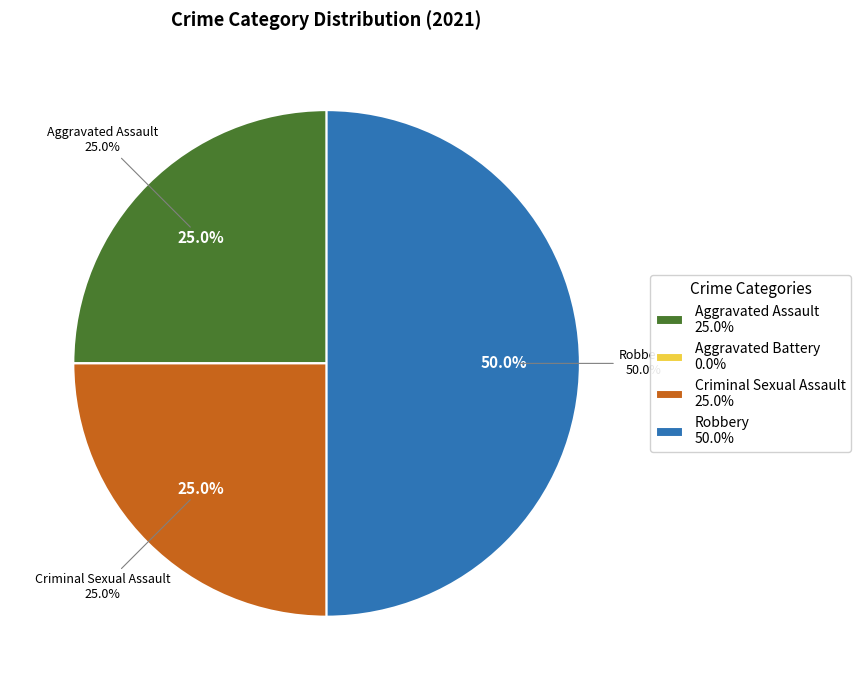

What is the total percentage of Criminal Sexual Assault and Robbery?

75.0%